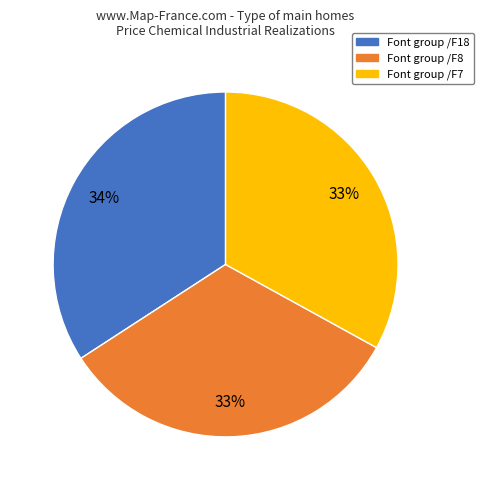

To the nearest percent, what is the average slice percentage?

33%